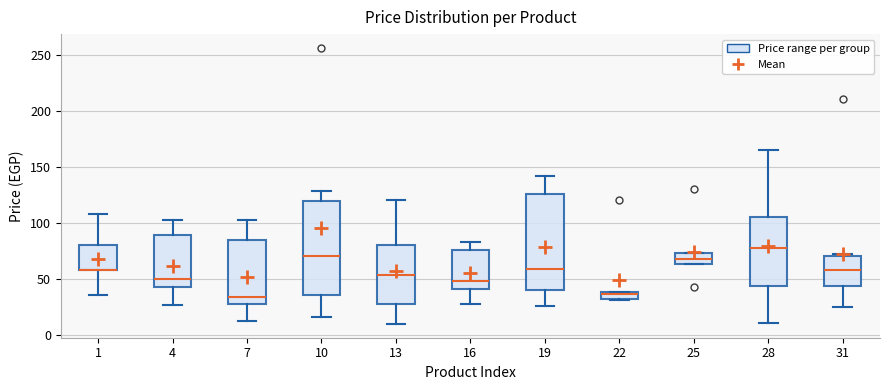

Where is the upper edge of the box at x = 25 on the y-axis? The values are not printed on the chart, so give them approximately, as read against the axis.

75